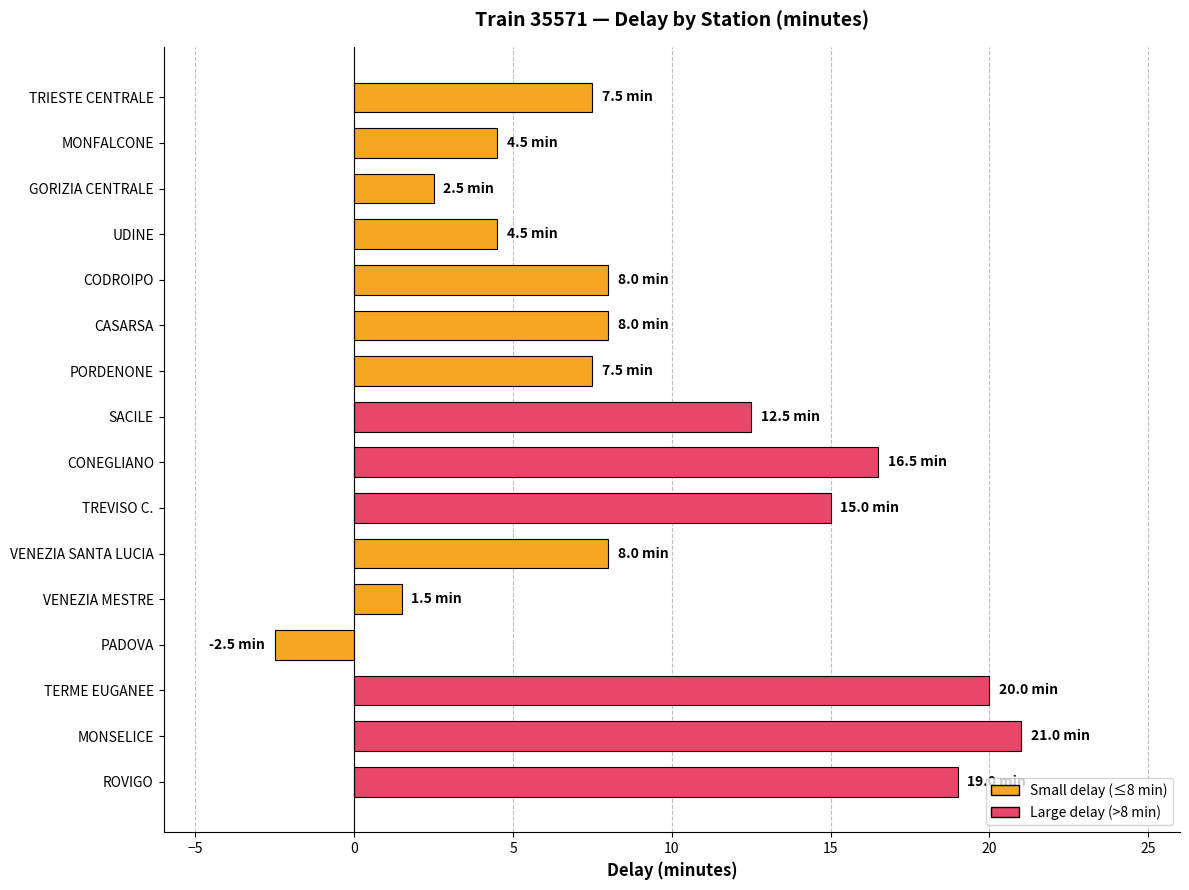

The value at VENEZIA MESTRE is 1.5. True or false?

True